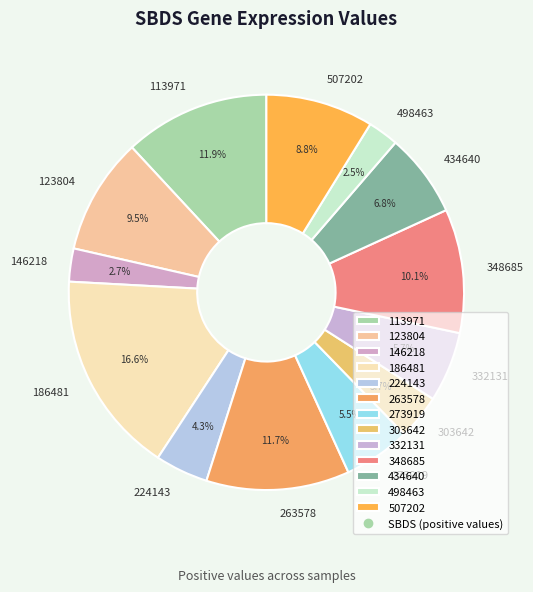

Does 348685 represent more than half of the total?

No